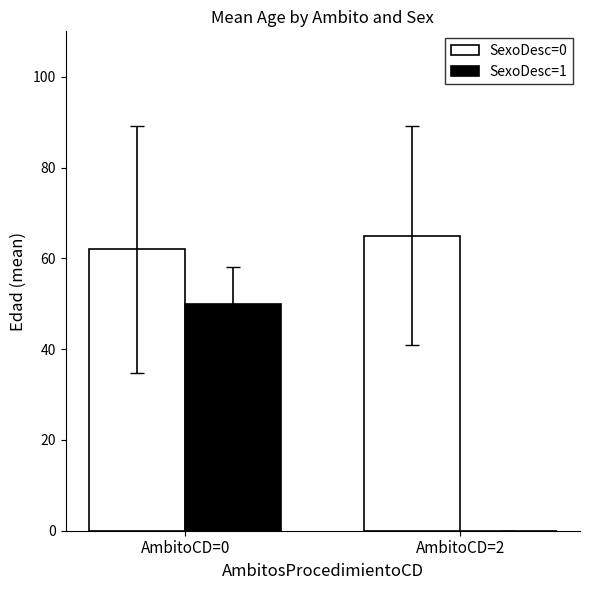

What is the total value across all series at AmbitoCD=0?

112